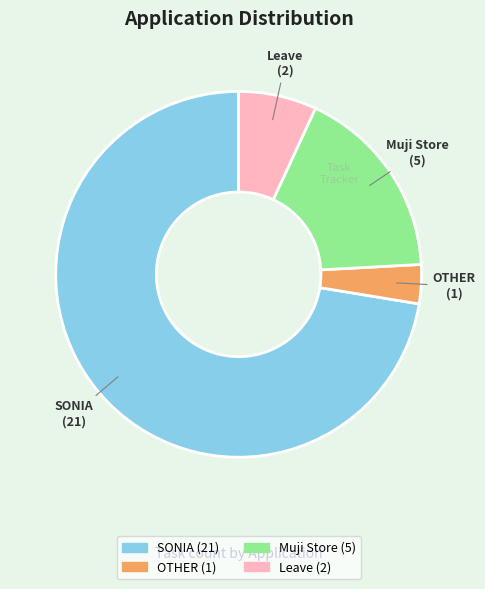

Rank the categories by value from lowest to highest.

OTHER, Leave, Muji Store, SONIA